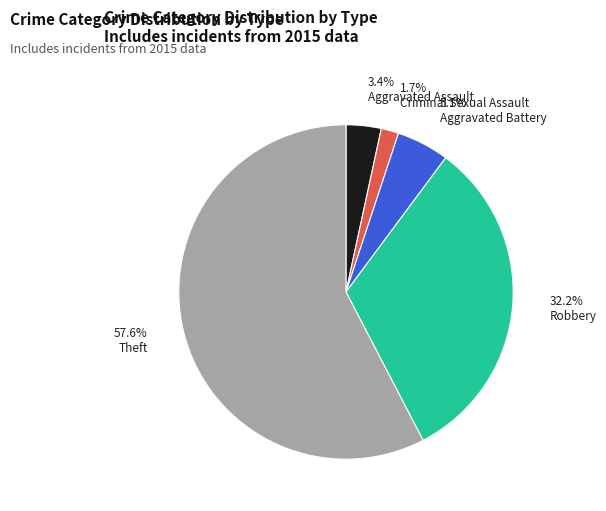

To the nearest percent, what is the difference between the largest and smallest slice percentages?

56%